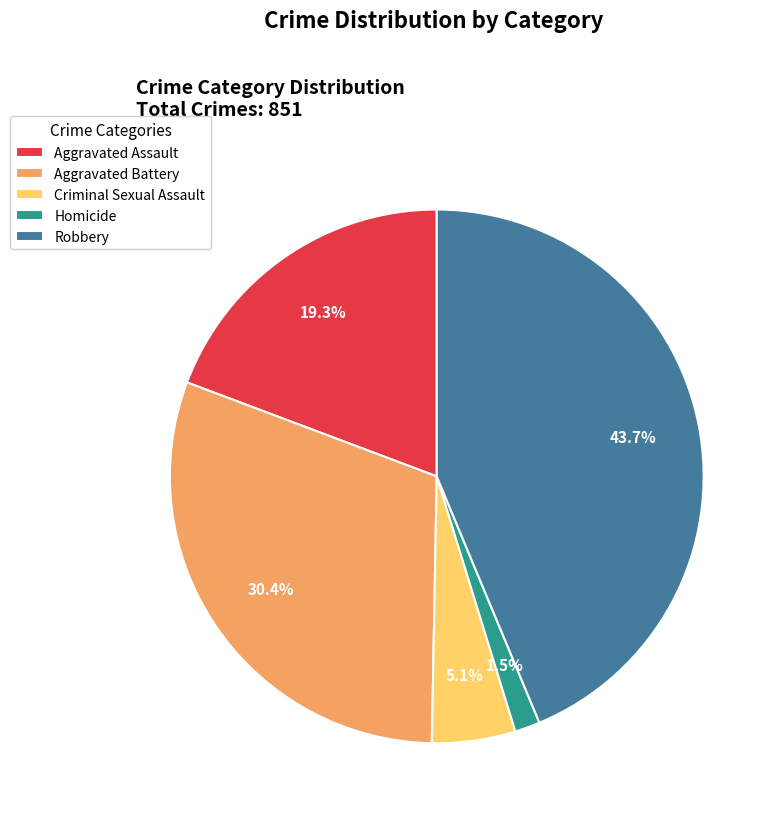

To the nearest percent, what is the difference between the largest and smallest slice percentages?

42%